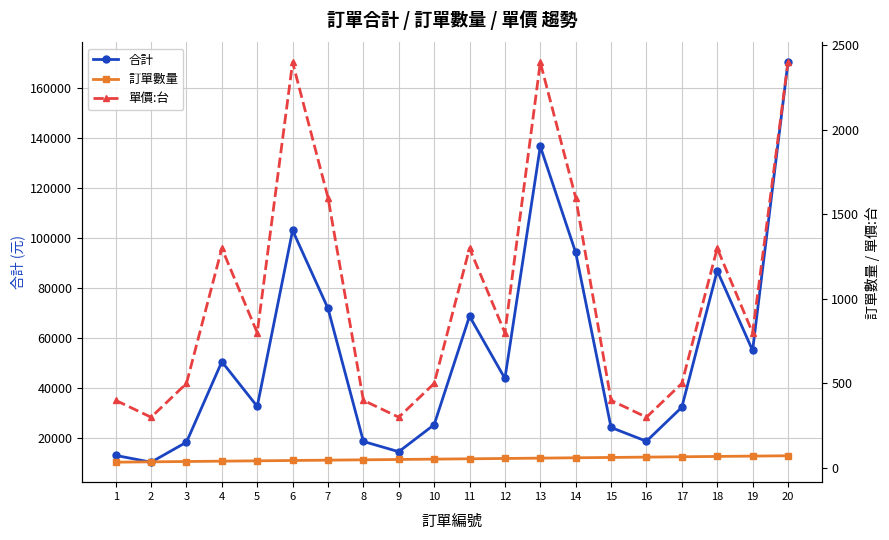

True or false: 合計 and 訂單數量 cross at least once.

False